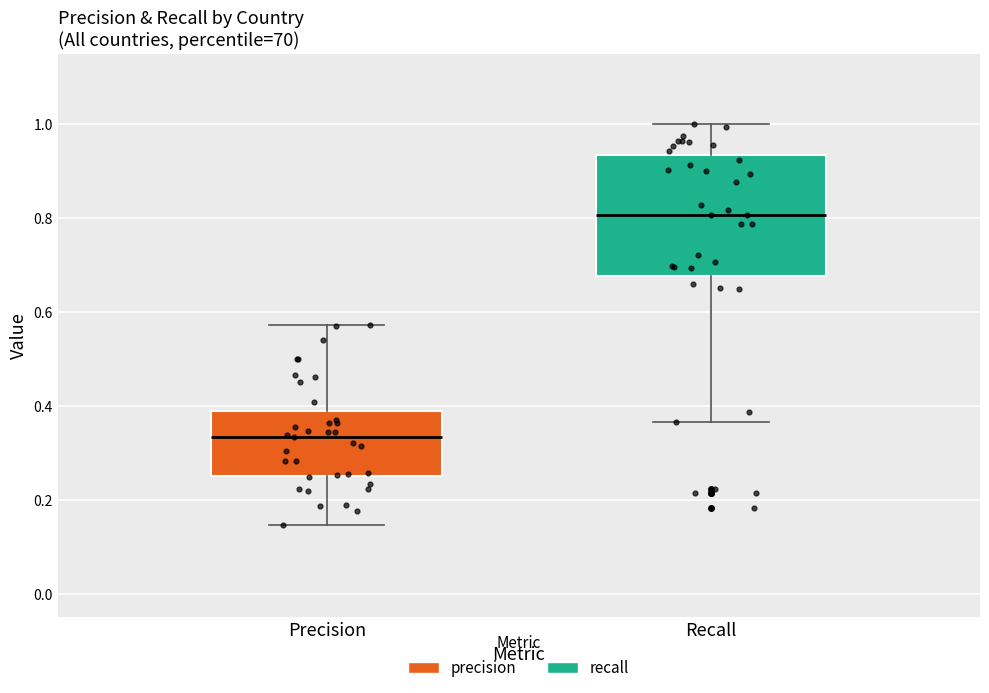

Reading left to right, transcribe this box plot: for each box, give where its median line is, the range the box spans, and where its two whiskers end, as read against the y-axis. The values are not printed on the chart, so give them approximately, as read against the axis.

Precision: median 0.34, box 0.26 to 0.38, whiskers 0.14 to 0.58
Recall: median 0.80, box 0.68 to 0.94, whiskers 0.36 to 1.00